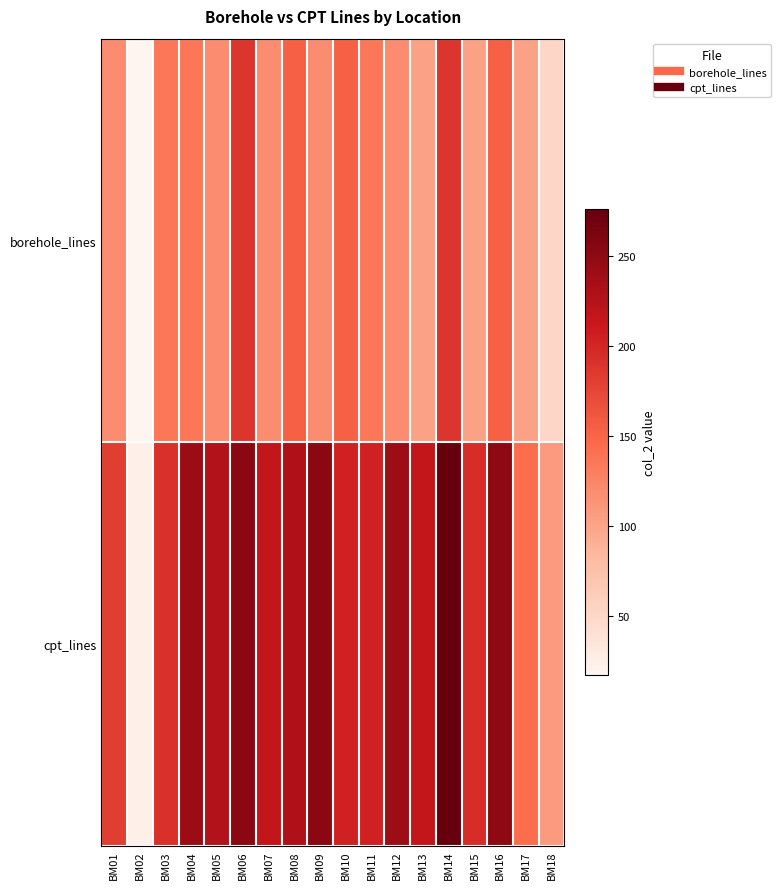

What is the difference between the highest and lowest values at BM14?

89